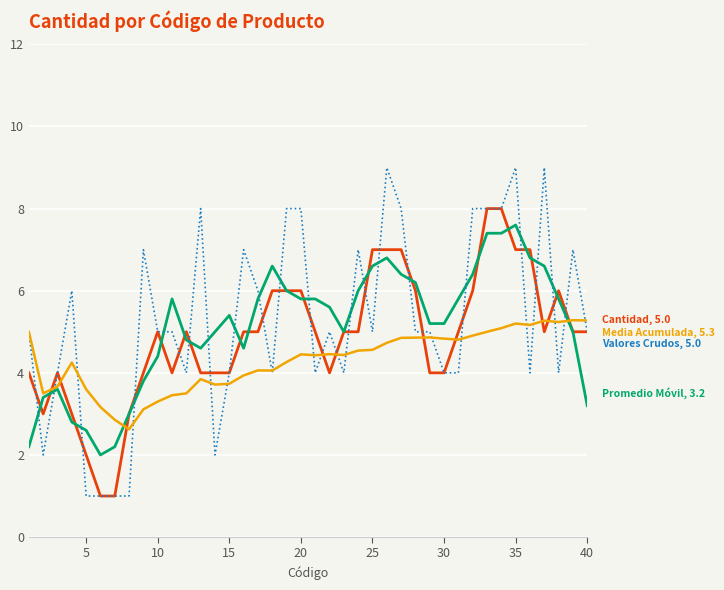

What is the maximum value shown in the chart?

9.0